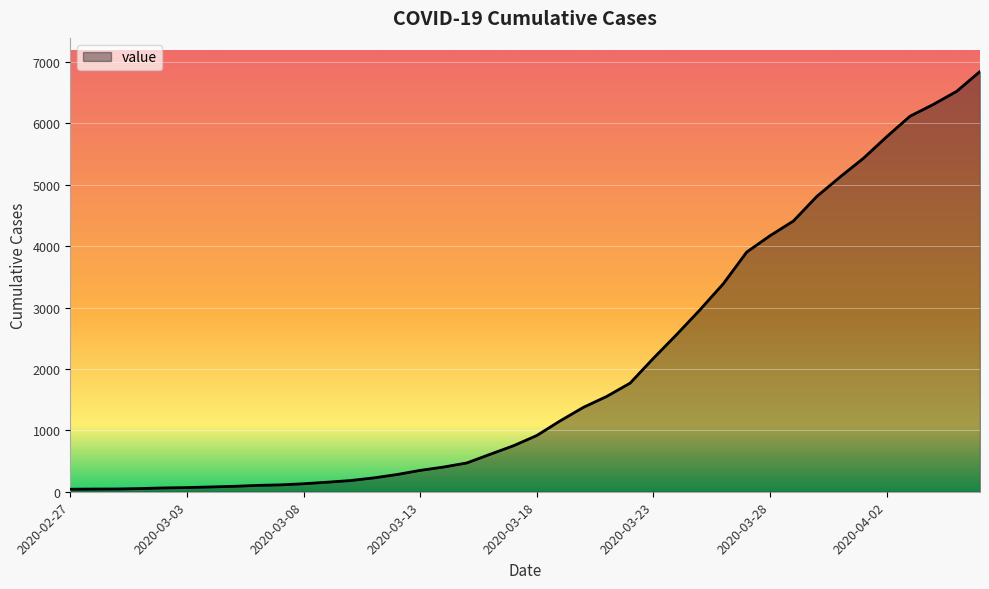

What is the greatest value displayed?

6844